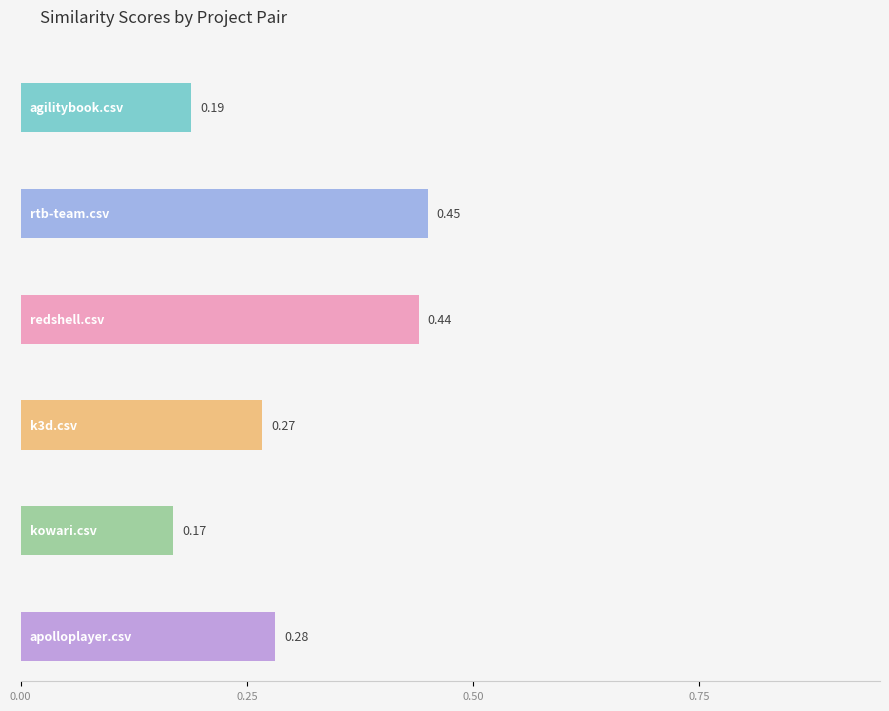

How many distinct data groups are displayed?

6